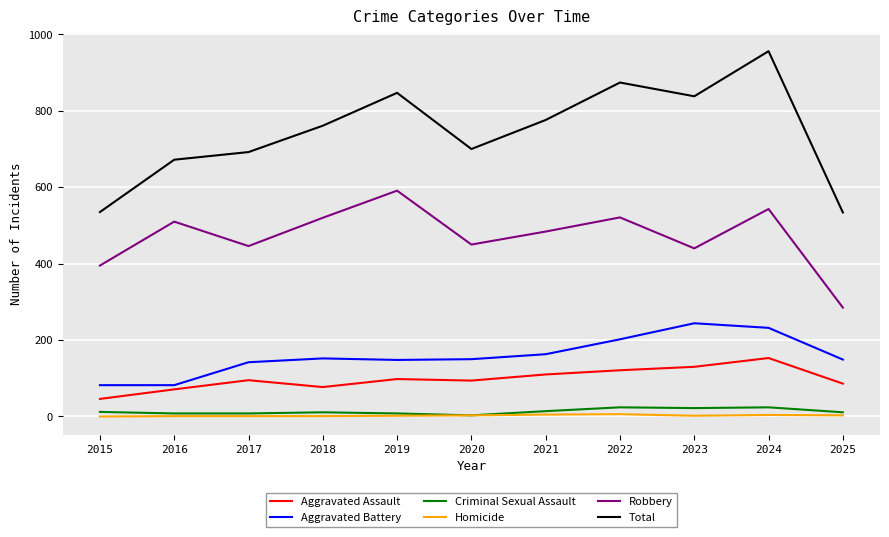

Is the value of Criminal Sexual Assault at 2024 greater than the value of Total at 2023?

No